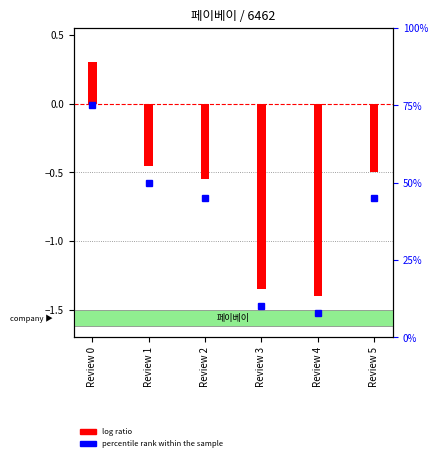

The percentile rank within the sample series shows 45.0 at Review 5. True or false?

True